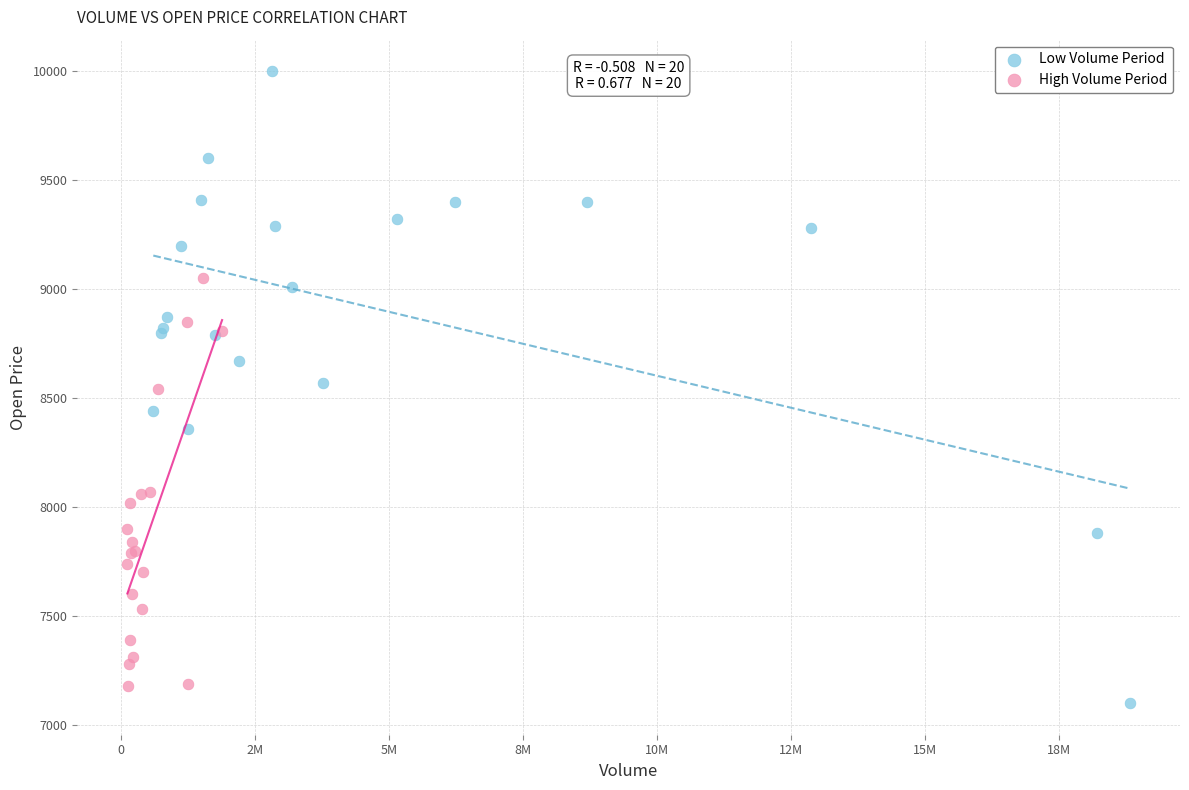

What are all the series names shown in the legend?

Low Volume Period, High Volume Period